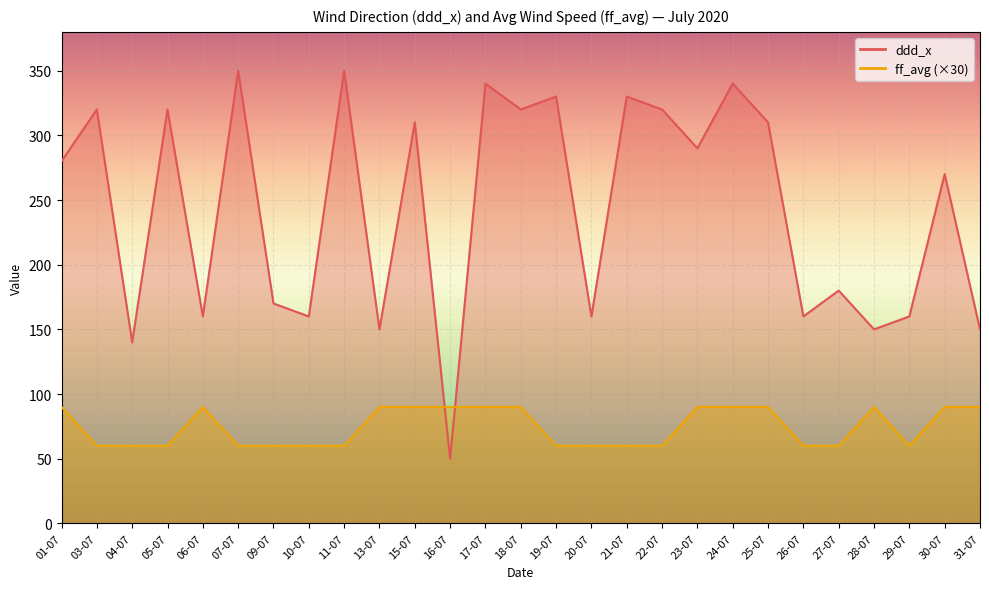

Between 21-07 and 17-07, which is larger?

17-07